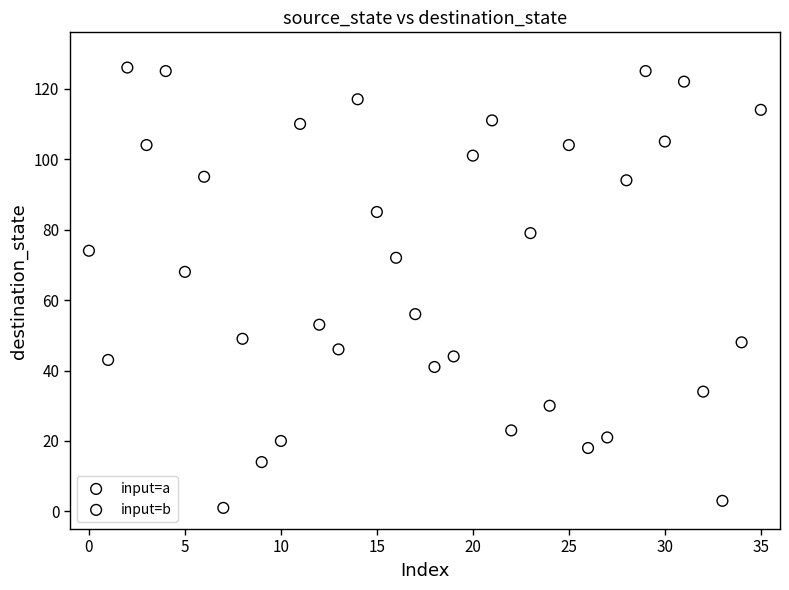

Which series reaches the minimum Y coordinate?

input=b